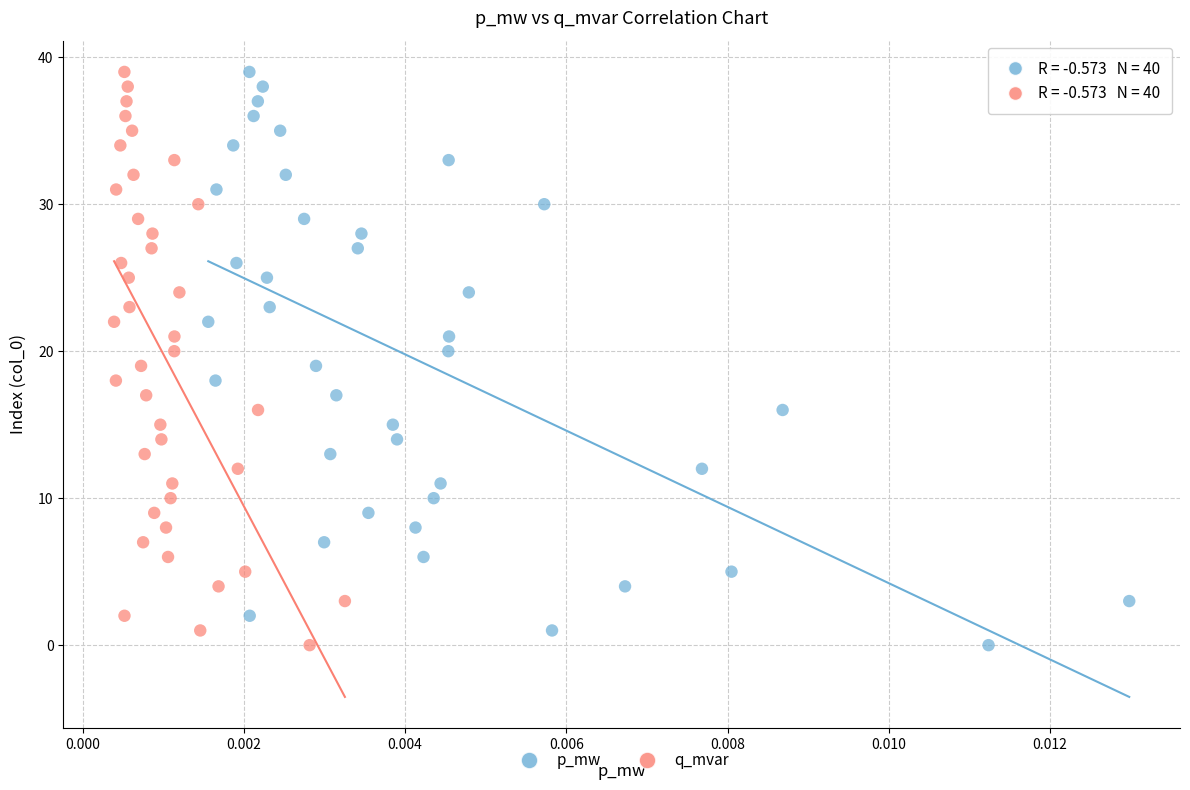

What are all the series names shown in the legend?

p_mw, q_mvar